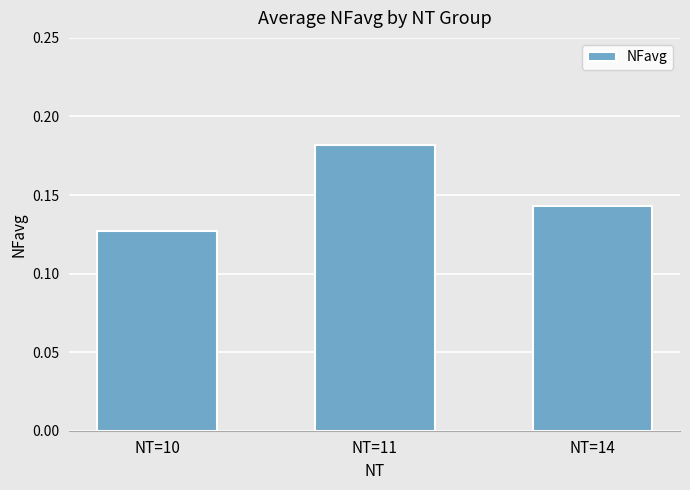

Is it true that the value at NT=11 is 0.3?

False